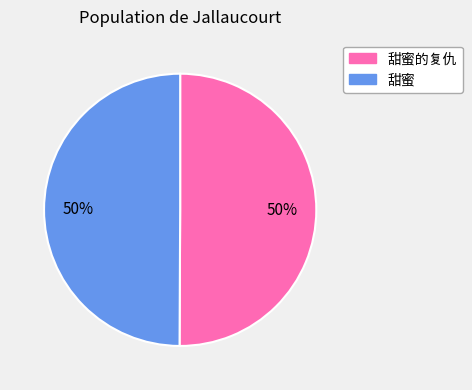

Is it true that 甜蜜的复仇 is 37% of the pie?

False